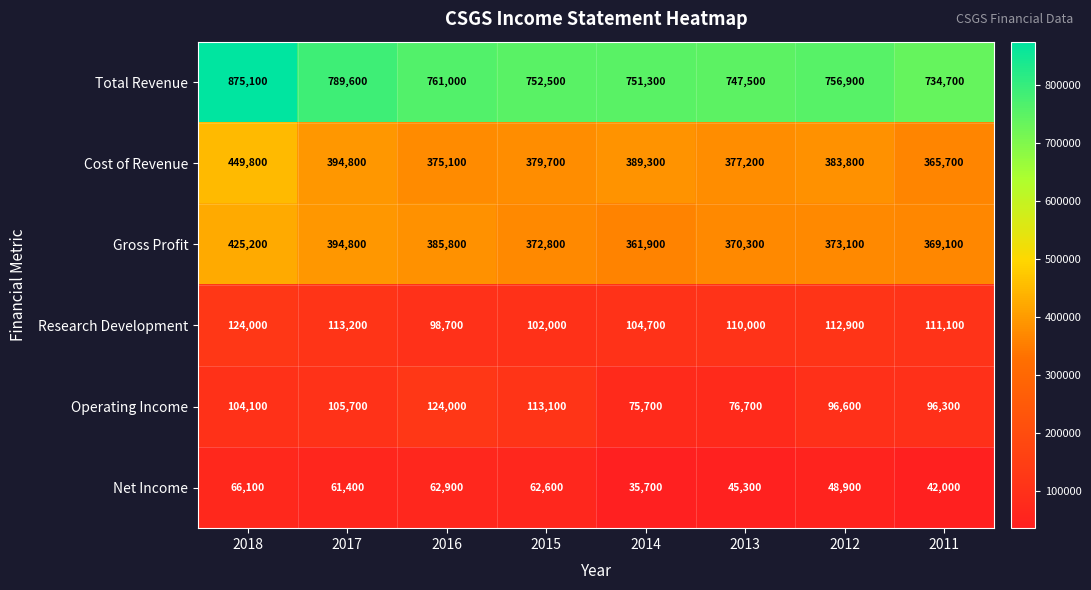

Rank the series at 2011 from lowest to highest value.

Net Income, Operating Income, Research Development, Cost of Revenue, Gross Profit, Total Revenue